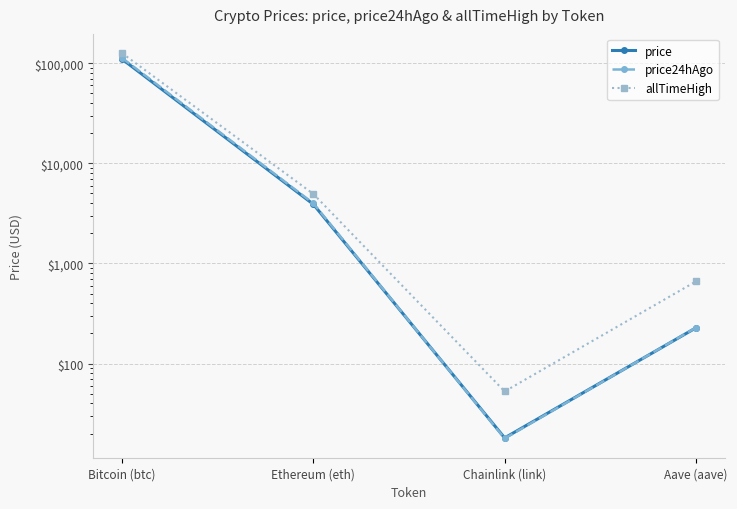

What is the sum of the price24hAgo values at Aave (aave) and Chainlink (link)?

246.5